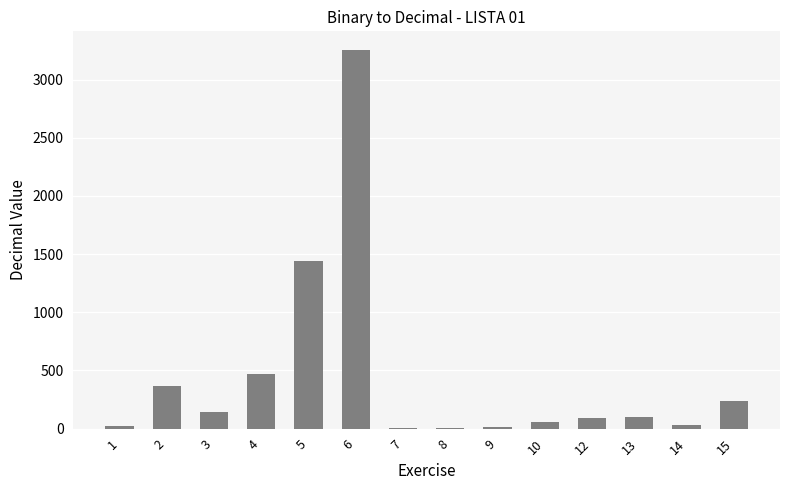

What is the greatest value displayed?

3253